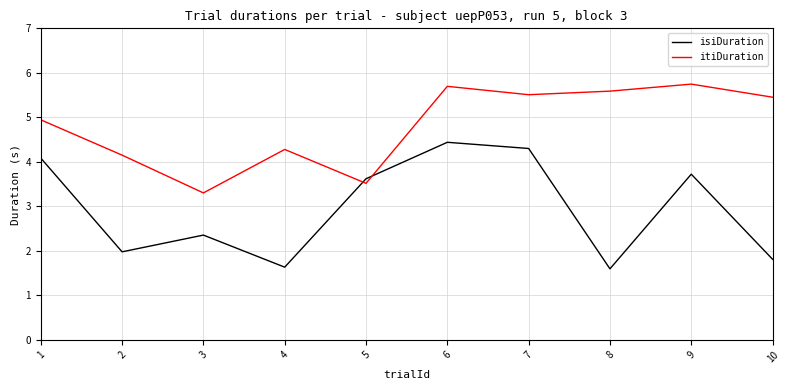

What is the total value across all series at 4?

5.9